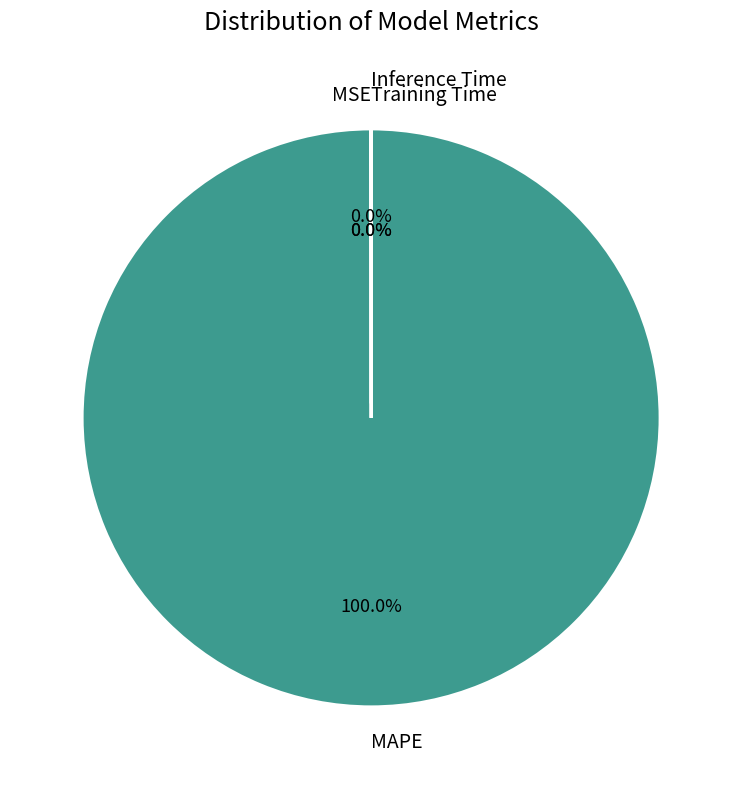

Which slice is the largest?

MAPE